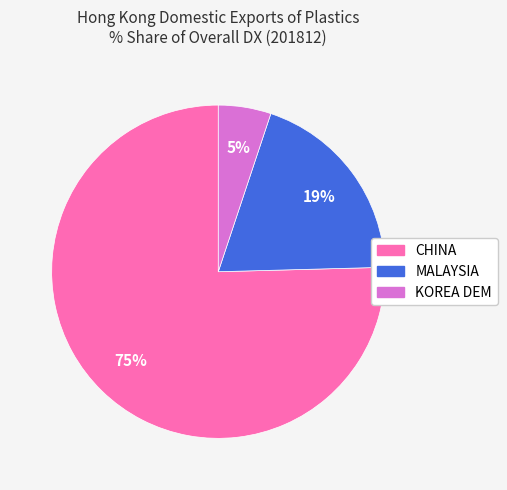

Is there any slice that represents more than half of the pie?

Yes